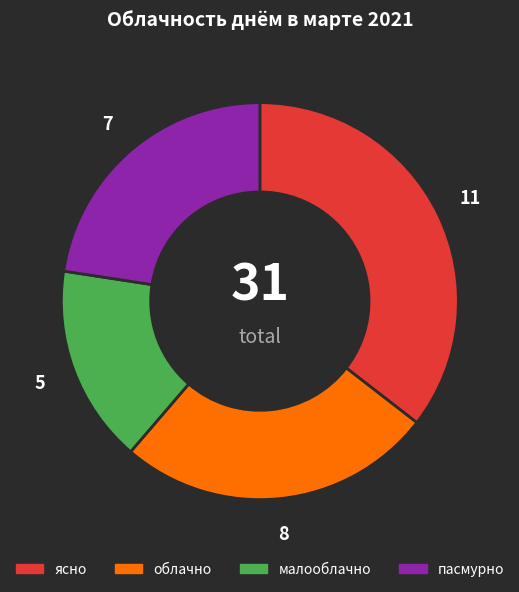

Which slice is the smallest?

малооблачно